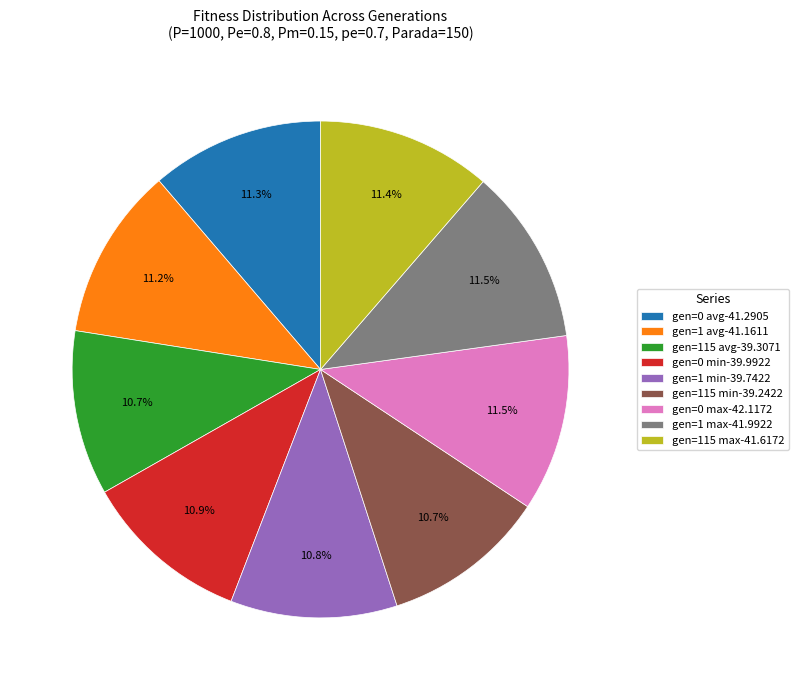

To the nearest percent, what portion does gen=0 min represent?

11%